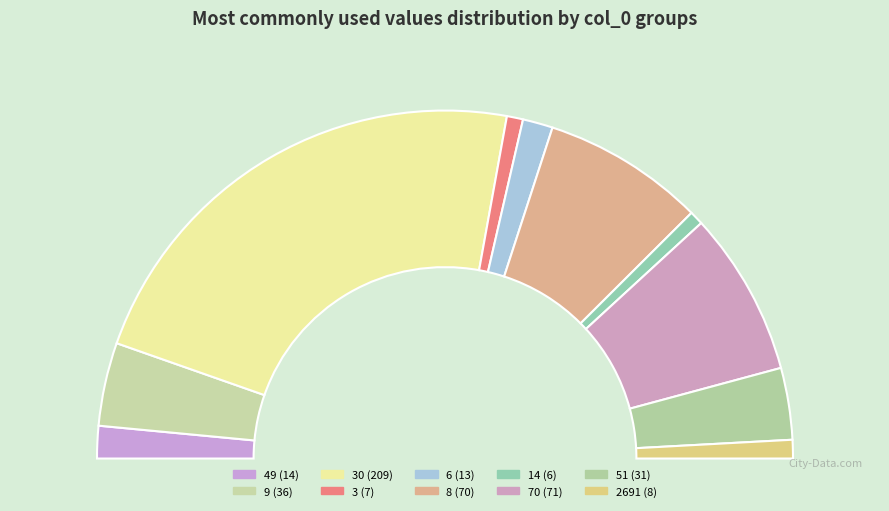

Count the number of slices in the pie.

10